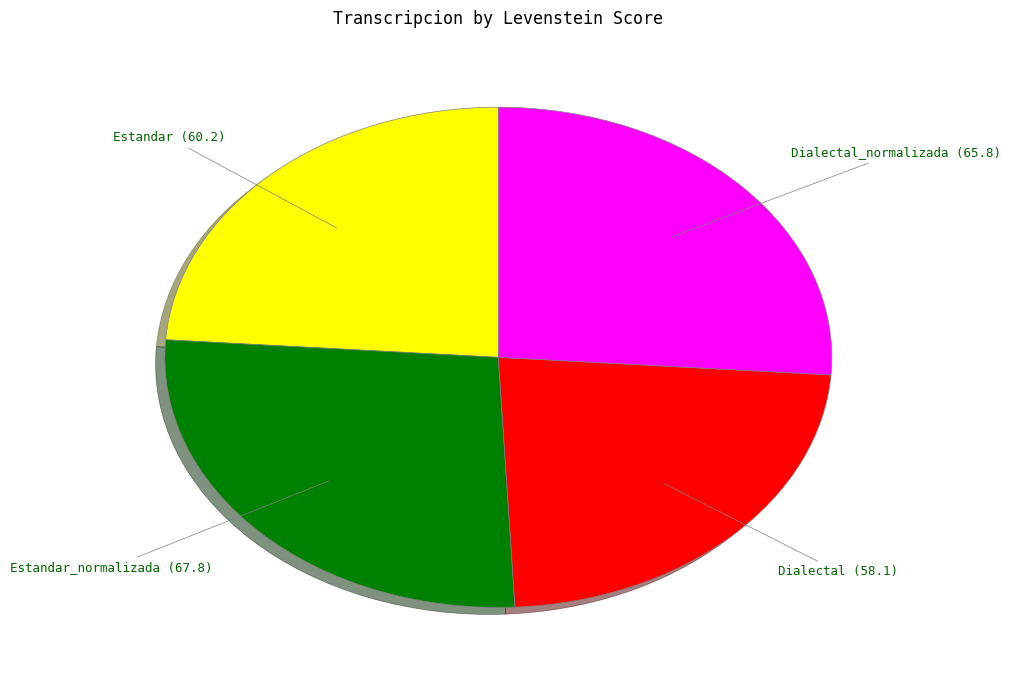

True or false: Estandar_normalizada accounts for 35% of the total.

False